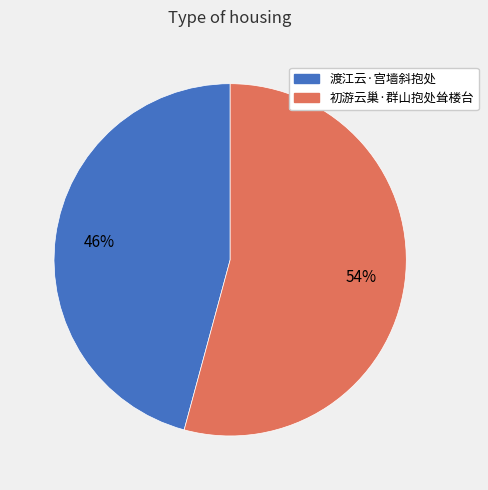

To the nearest percent, what is the average slice percentage?

50%